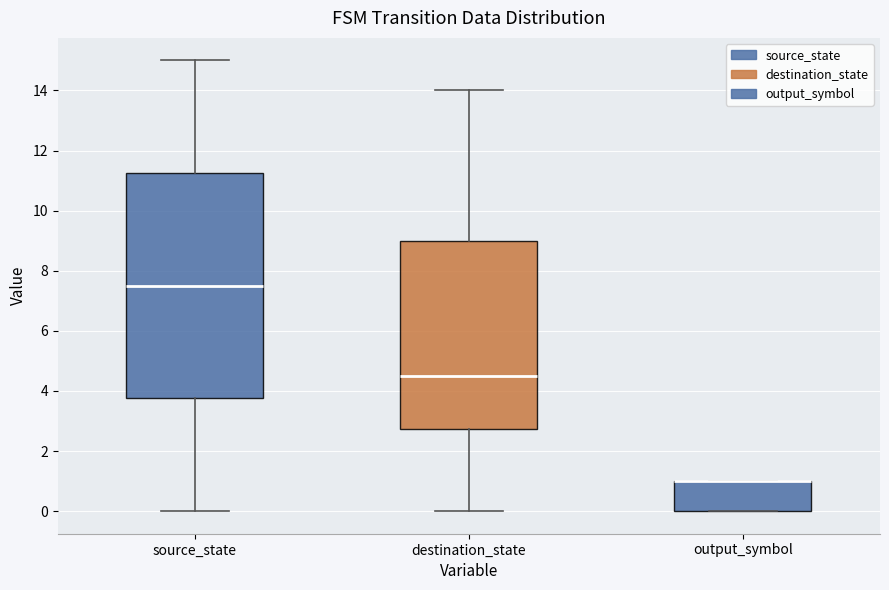

Where is the lower edge of the box for output_symbol on the y-axis? The values are not printed on the chart, so give them approximately, as read against the axis.

0.0